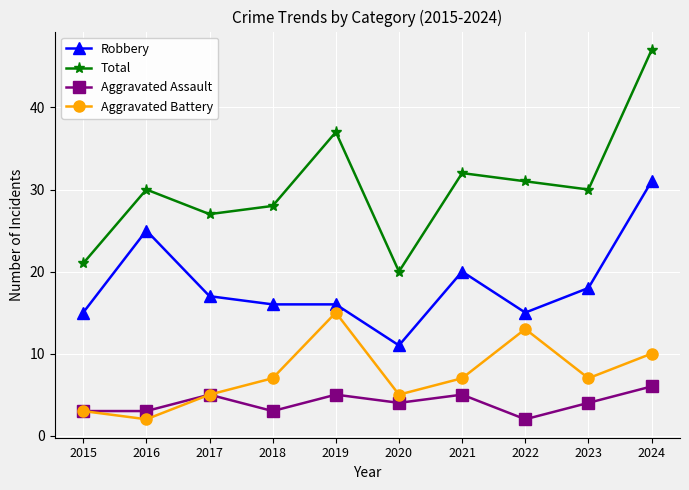

Which series has the widest spread of values?

Total